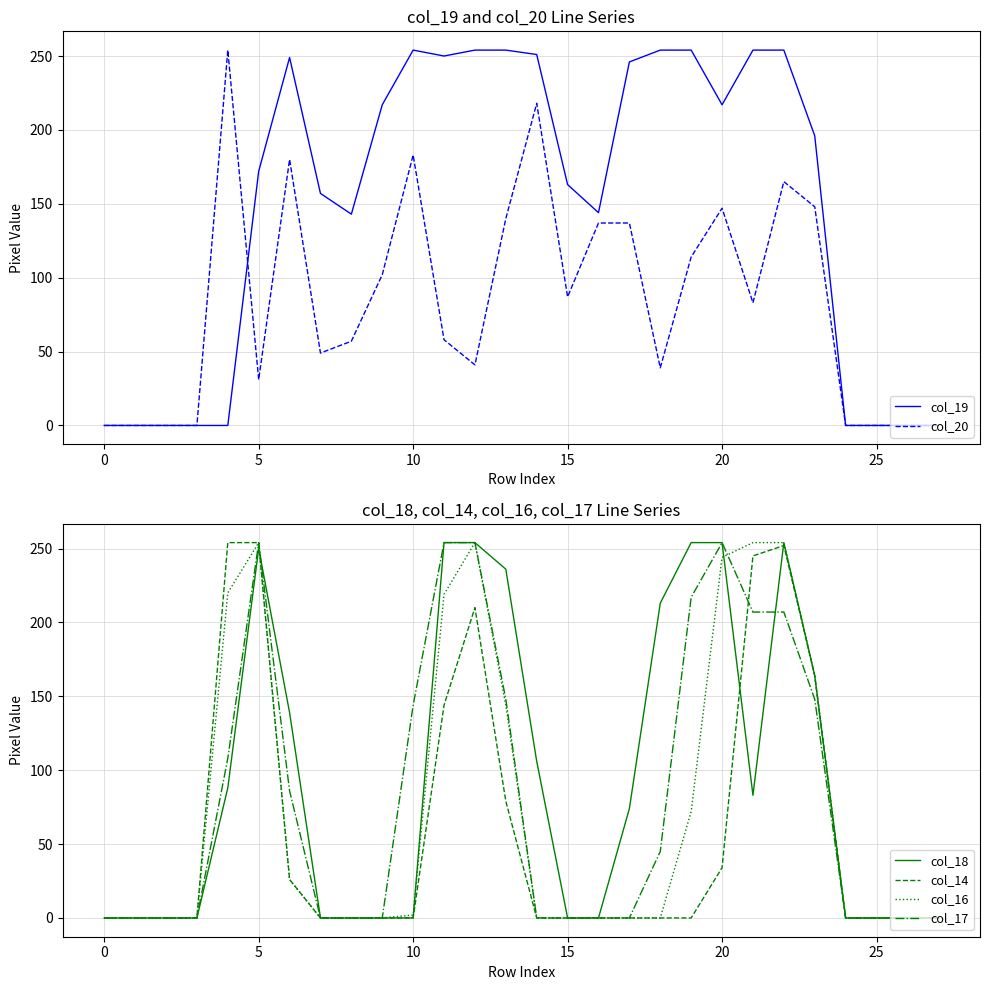

Reading left to right, list all the values displayed in this chart.

col_19: 0	0	0	0	0	172	249	157	143	217	254	250	254	254	251	163	144	246	254	254	217	254	254	196	0	0	0	0
col_20: 0	0	0	0	254	31	180	49	57	102	183	58	41	140	218	87	137	137	39	114	147	83	165	148	0	0	0	0
col_18: 0	0	0	0	88	250	139	0	0	0	0	254	254	236	106	0	0	74	213	254	254	83	254	164	0	0	0	0
col_14: 0	0	0	0	254	254	26	0	0	0	0	144	210	79	0	0	0	0	0	0	34	245	252	164	0	0	0	0
col_16: 0	0	0	0	220	254	26	0	0	0	2	219	254	144	0	0	0	0	0	72	244	254	254	164	0	0	0	0
col_17: 0	0	0	0	108	254	86	0	0	0	144	254	254	148	0	0	0	0	45	217	254	207	207	148	0	0	0	0